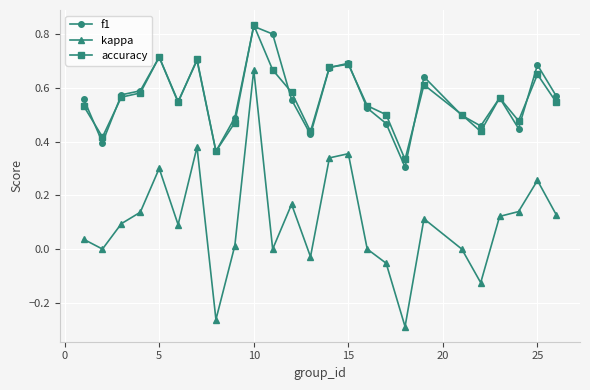

How many f1 values are between 0 and 1?

25